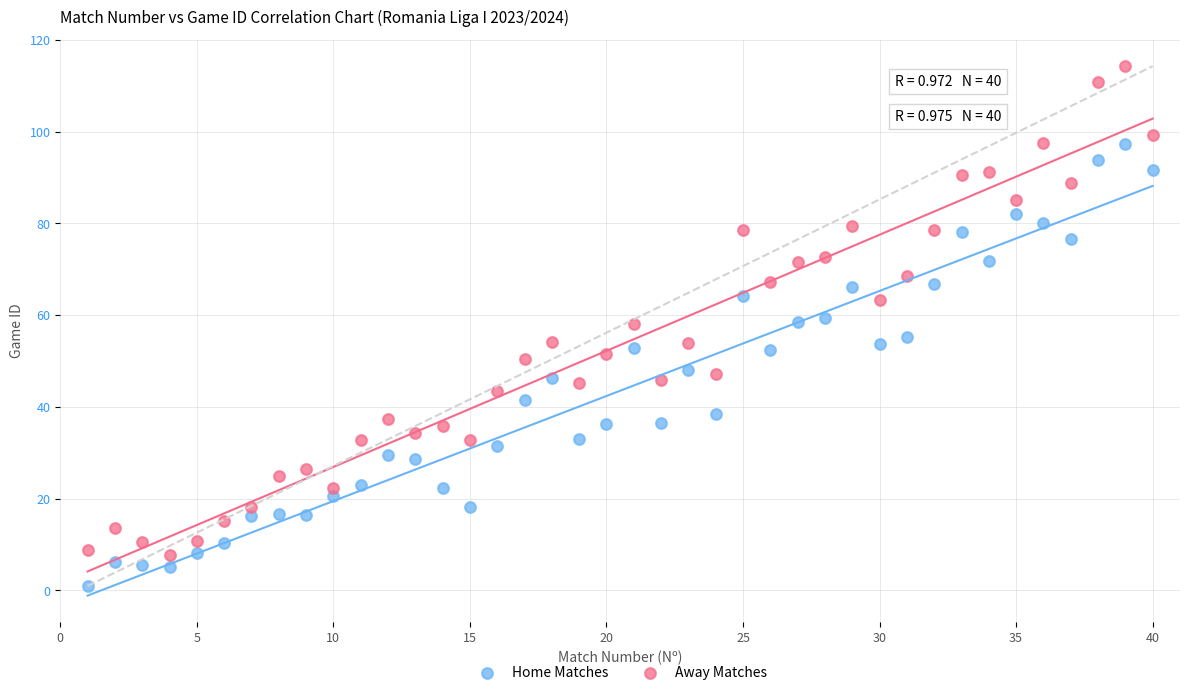

Across all data points, what is the range of X values (max minus min)?

39.0